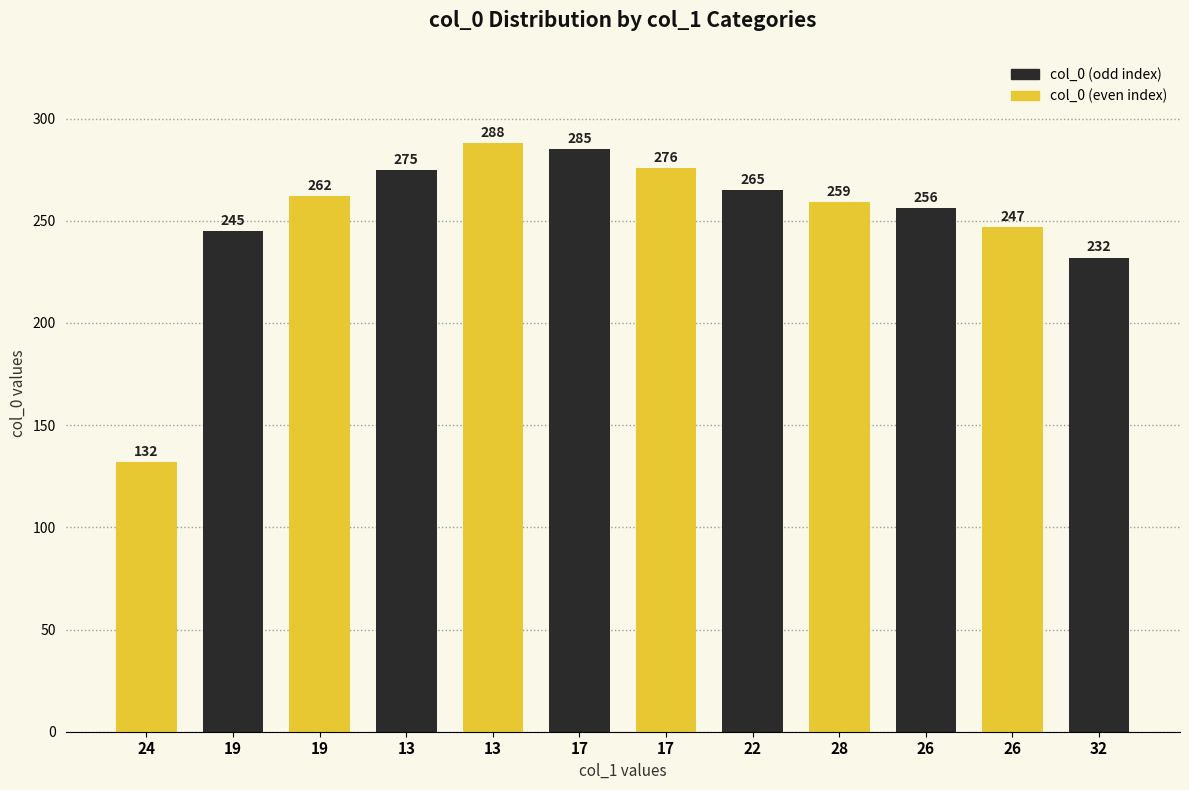

What is the total value across all series at 24?

377